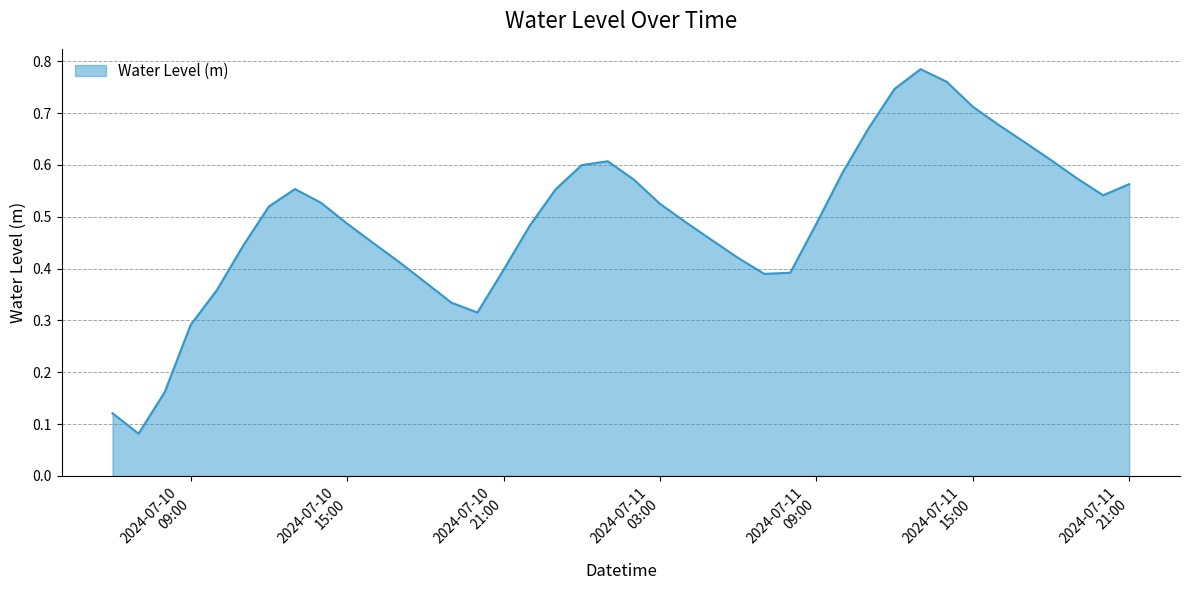

List the labels in order of value, largest first.

2024-07-11 13:00:00, 2024-07-11 14:00:00, 2024-07-11 12:00:00, 2024-07-11 15:00:00, 2024-07-11 16:00:00, 2024-07-11 11:00:00, 2024-07-11 17:00:00, 2024-07-11 18:00:00, 2024-07-11 01:00:00, 2024-07-11 00:00:00, 2024-07-11 10:00:00, 2024-07-11 19:00:00, 2024-07-11 02:00:00, 2024-07-11 21:00:00, 2024-07-10 13:00:00, 2024-07-10 23:00:00, 2024-07-11 20:00:00, 2024-07-10 14:00:00, 2024-07-11 03:00:00, 2024-07-10 12:00:00, 2024-07-11 04:00:00, 2024-07-10 15:00:00, 2024-07-11 09:00:00, 2024-07-10 22:00:00, 2024-07-11 05:00:00, 2024-07-10 16:00:00, 2024-07-10 11:00:00, 2024-07-11 06:00:00, 2024-07-10 17:00:00, 2024-07-10 21:00:00, 2024-07-11 08:00:00, 2024-07-11 07:00:00, 2024-07-10 18:00:00, 2024-07-10 10:00:00, 2024-07-10 19:00:00, 2024-07-10 20:00:00, 2024-07-10 09:00:00, 2024-07-10 08:00:00, 2024-07-10 06:00:00, 2024-07-10 07:00:00